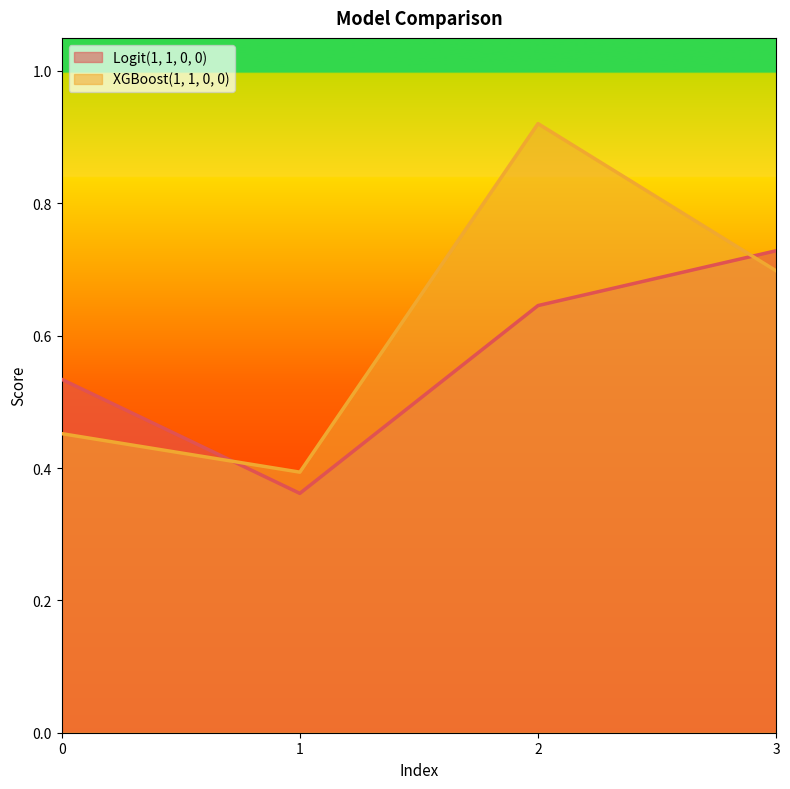

What is the difference between the highest and lowest values at 2?

0.3